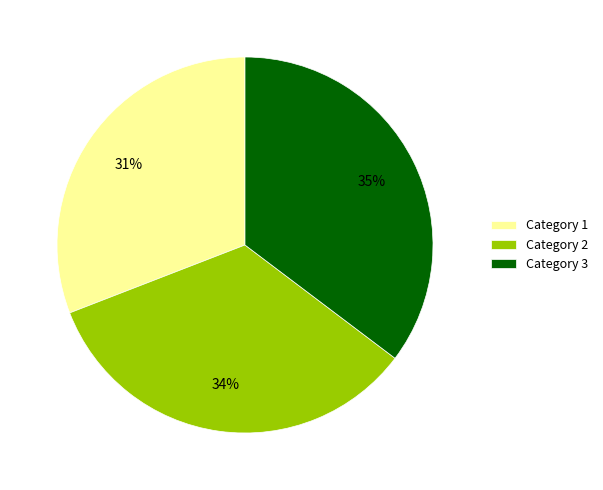

Combined, do Category 1 and Category 3 account for over 50%?

Yes